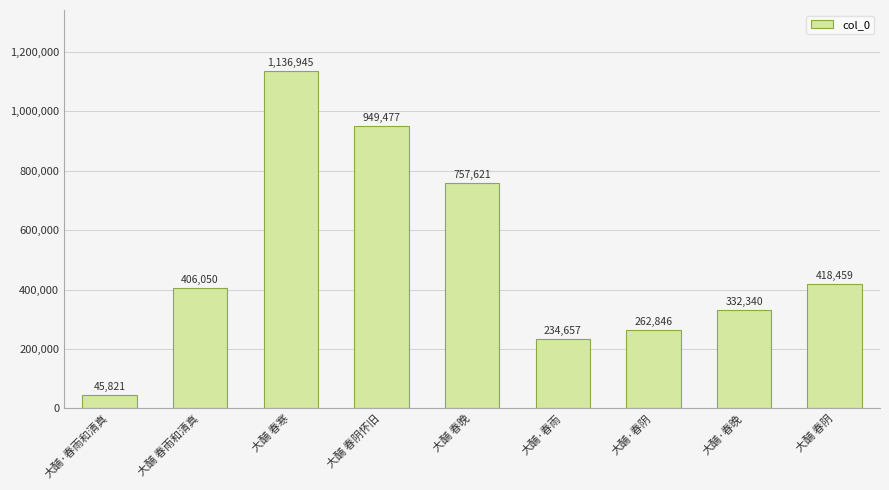

Which category has the highest value across all series?

大酺 春寒